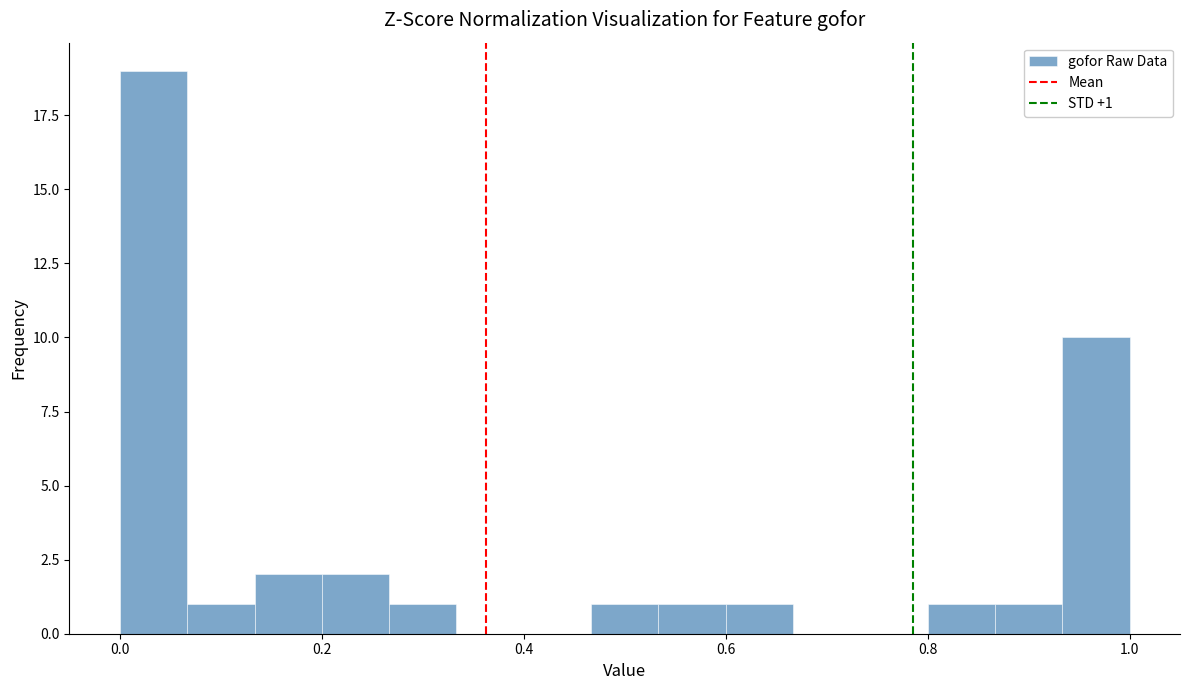

Around what value on the x-axis is the tallest bar? Give the approximate position of its centre, as read against the axis.

0.04